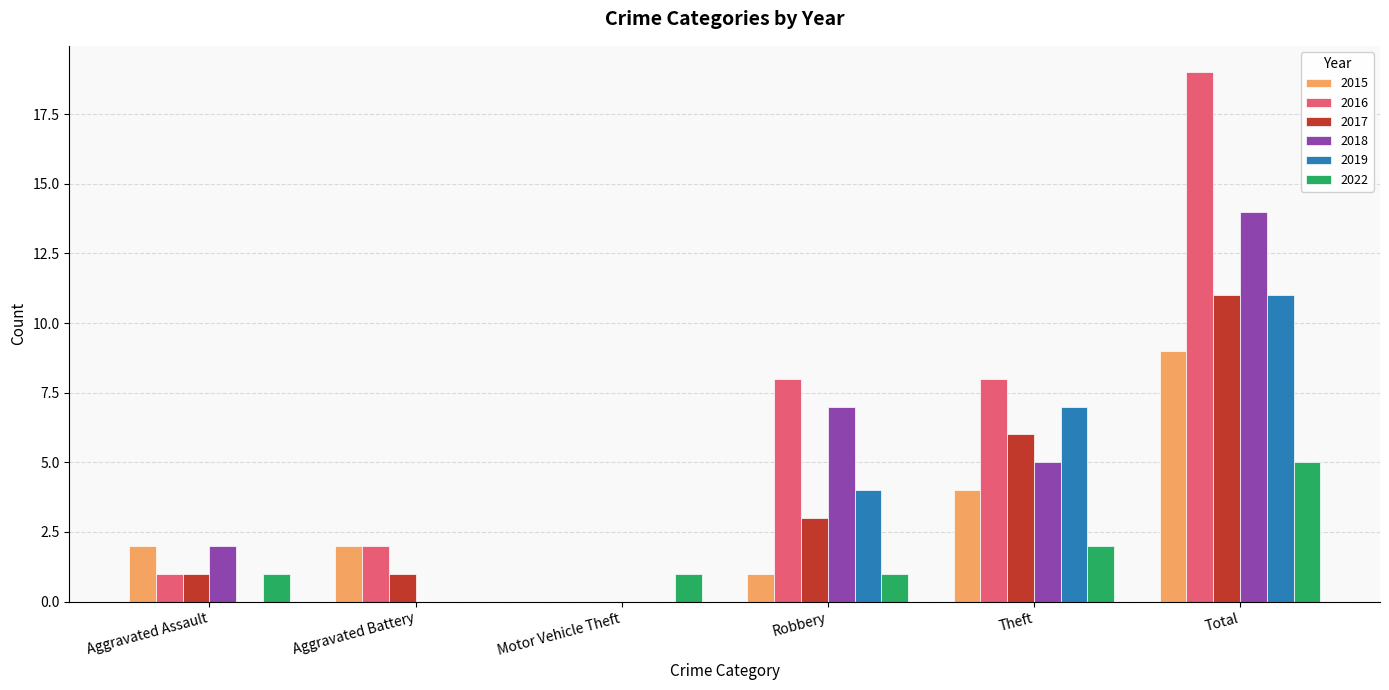

Count the number of categories in the chart.

6